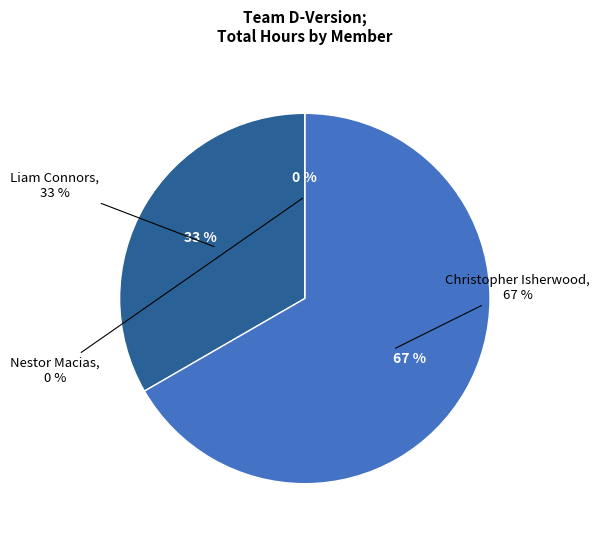

Does any single category account for the majority?

Yes